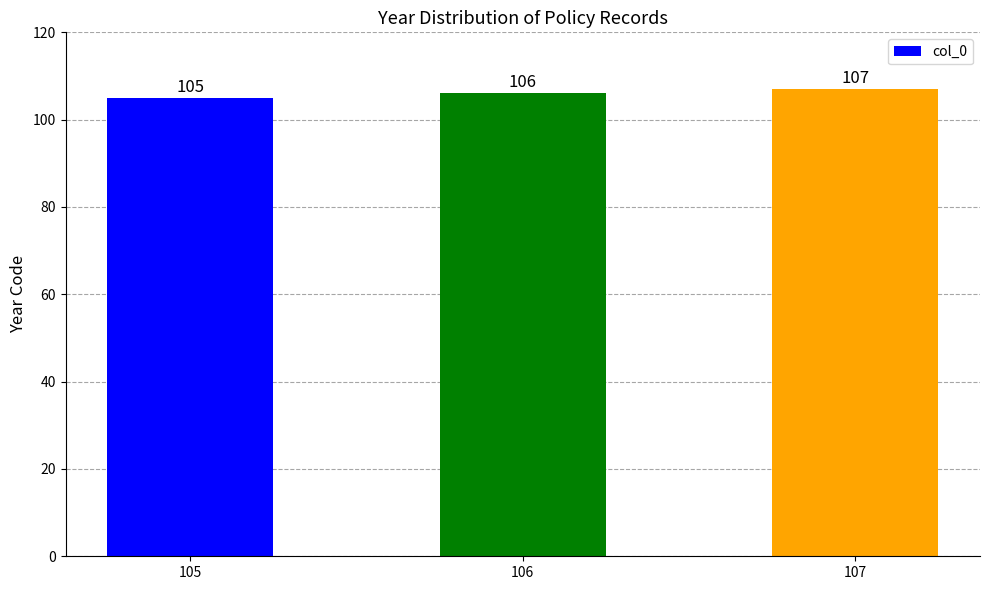

What is the change in value from 105 to 107?

+2